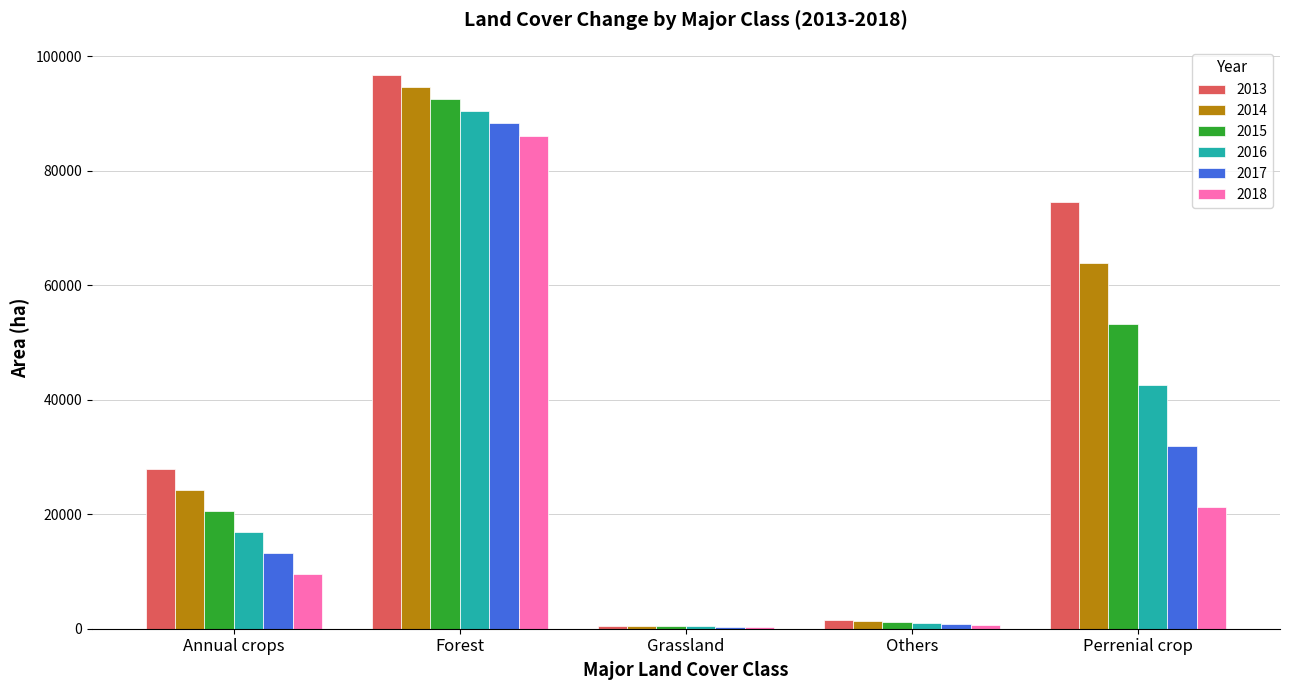

List the series in order of their overall mean, lowest first.

2018, 2017, 2016, 2015, 2014, 2013